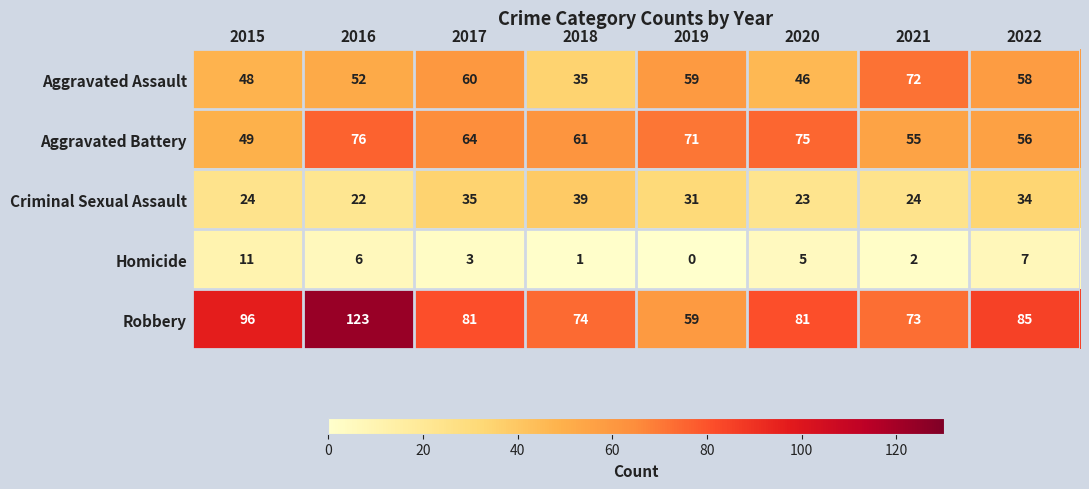

At 2016, list the series in order from largest to smallest.

Robbery, Aggravated Battery, Aggravated Assault, Criminal Sexual Assault, Homicide